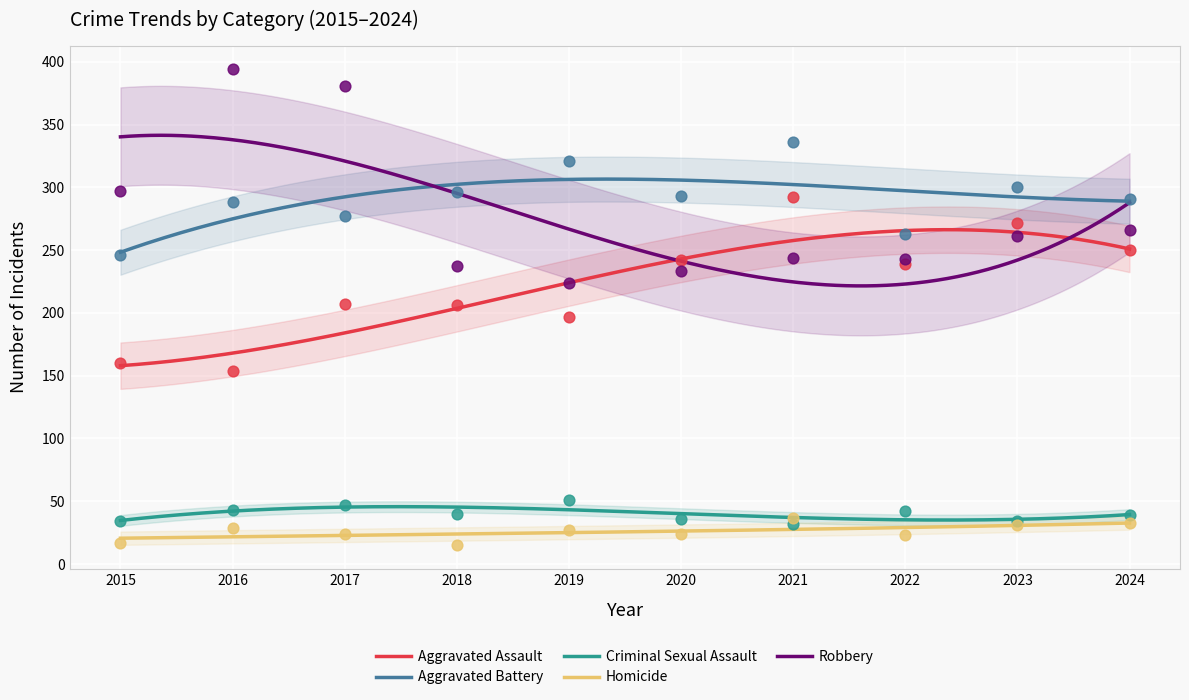

At how many categories does at least one series exceed 169?

10